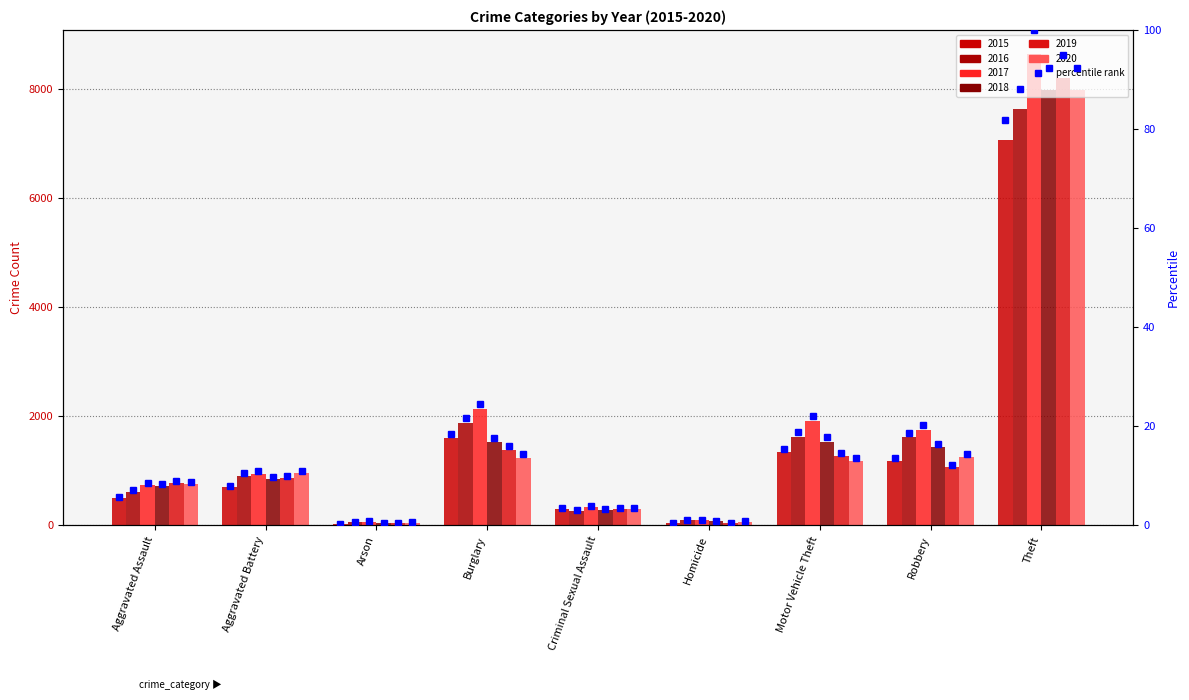

Rank the categories by value from lowest to highest.

Arson, Homicide, Criminal Sexual Assault, Aggravated Assault, Aggravated Battery, Robbery, Motor Vehicle Theft, Burglary, Theft